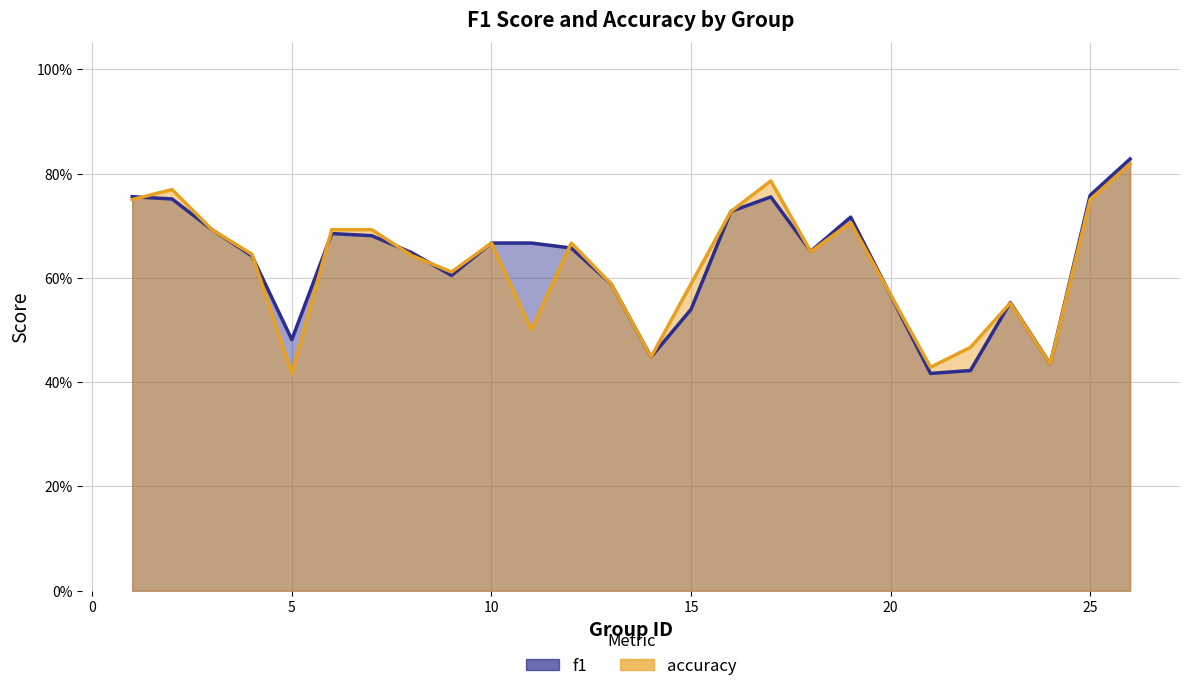

Rank the series by their maximum value, from highest to lowest.

f1_line, accuracy_line